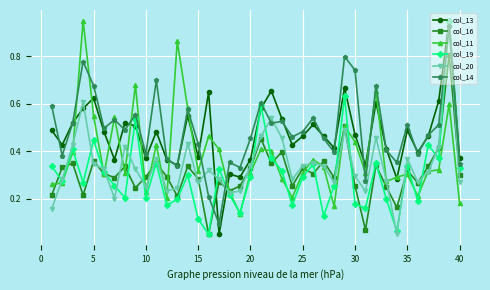

True or false: col_20 has more than 1 points higher than both neighbors.

True